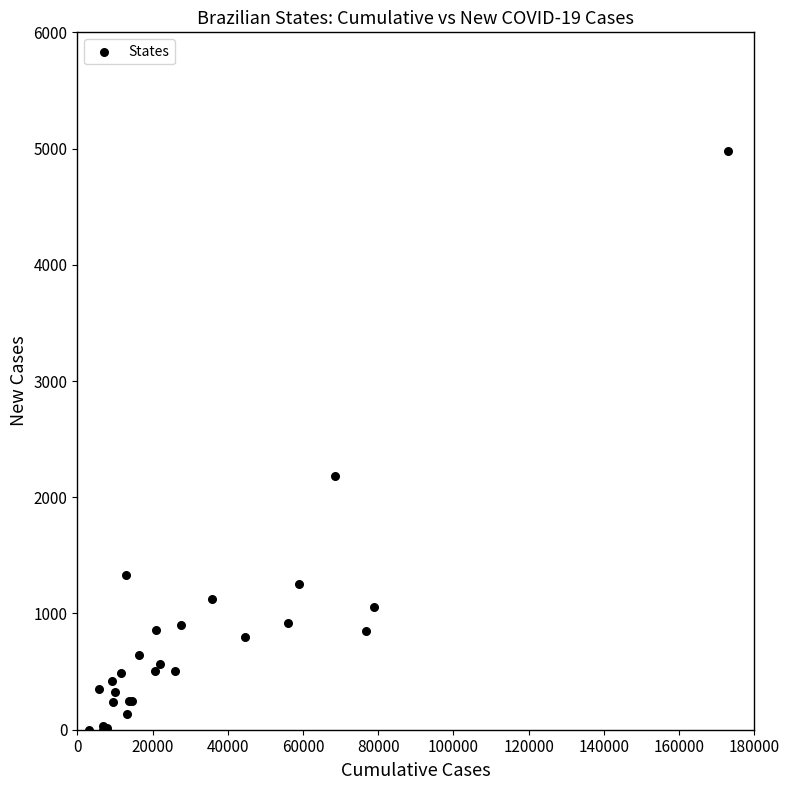

What Y value in the scatter plot is closest to 2487?

2182